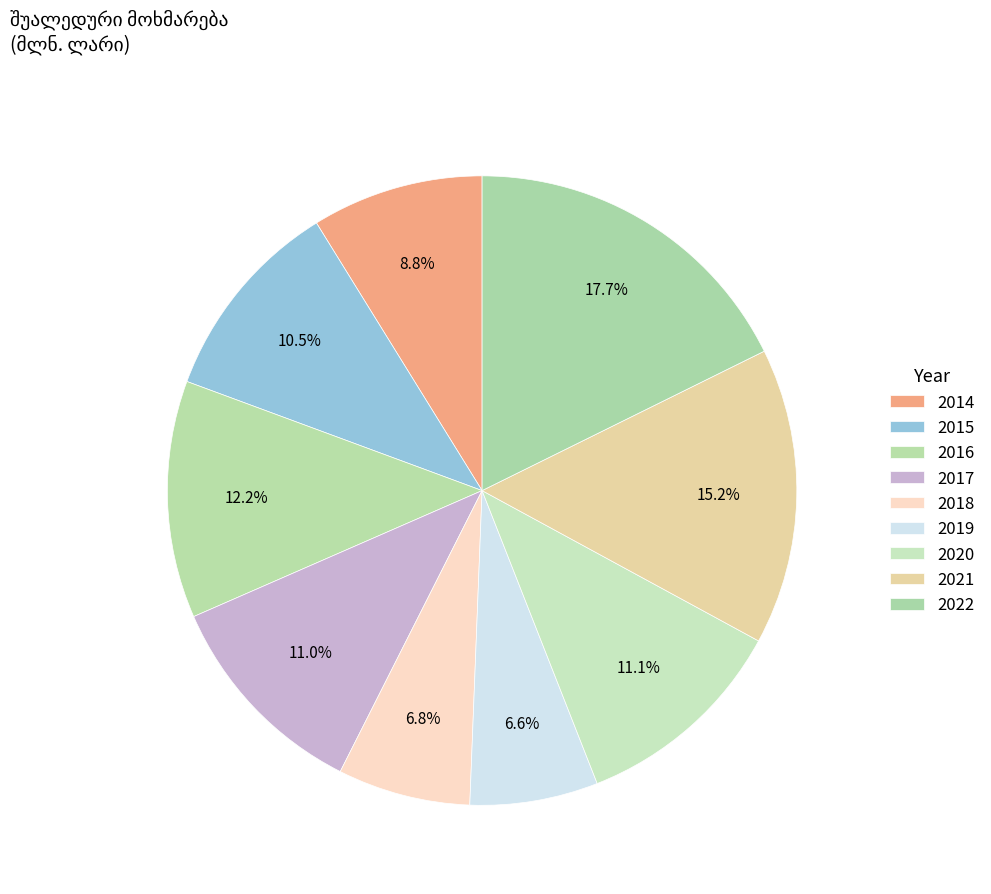

Is the sum of 2015 and 2016 greater than half?

No